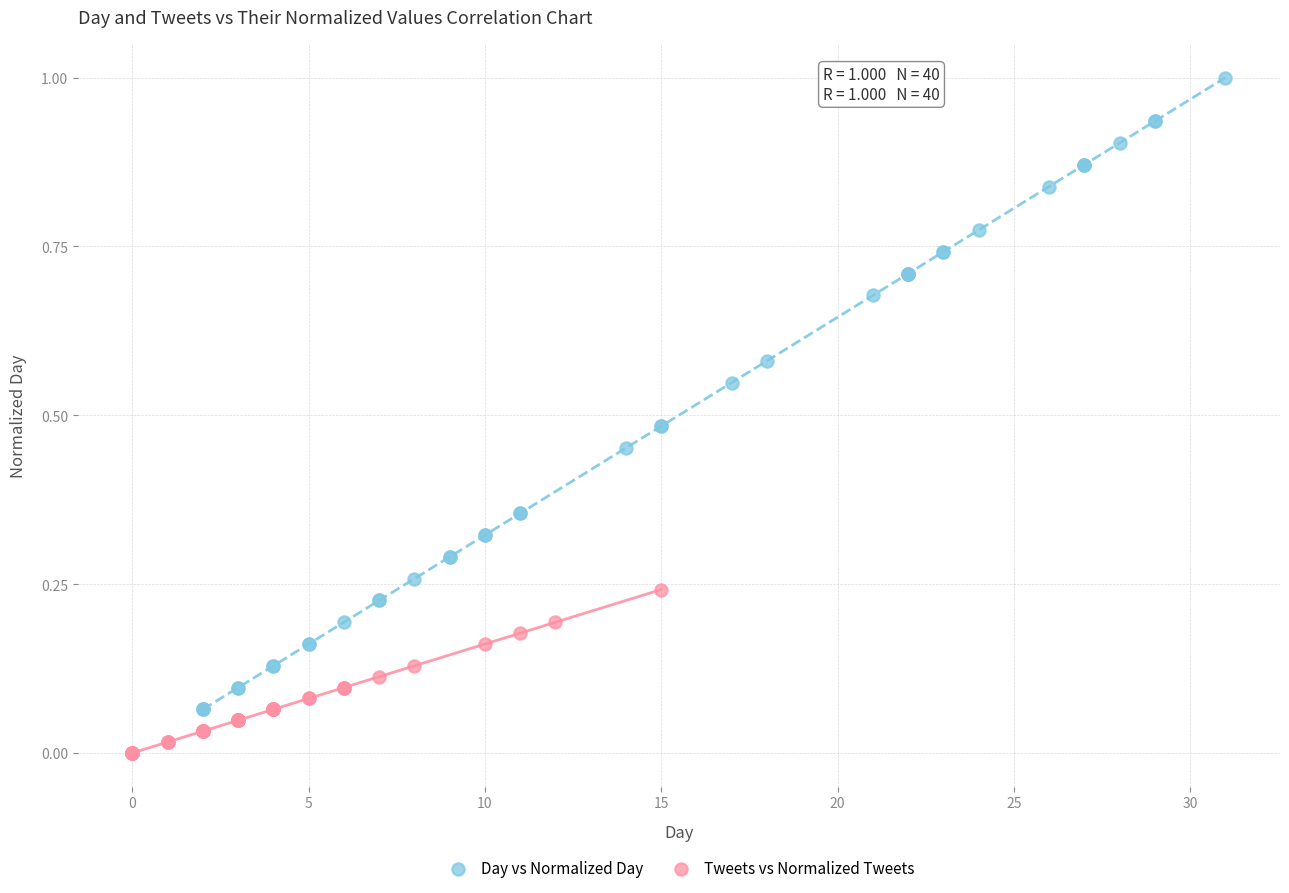

Which series reaches the minimum Y coordinate?

Tweets vs Normalized Tweets